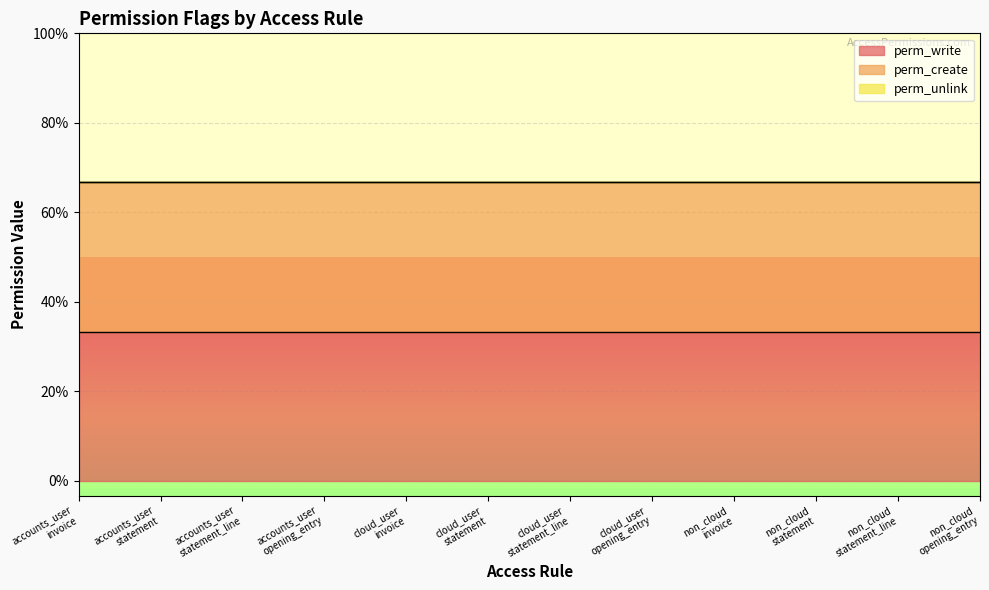

What are all the series names shown in the legend?

perm_write, perm_create, perm_unlink